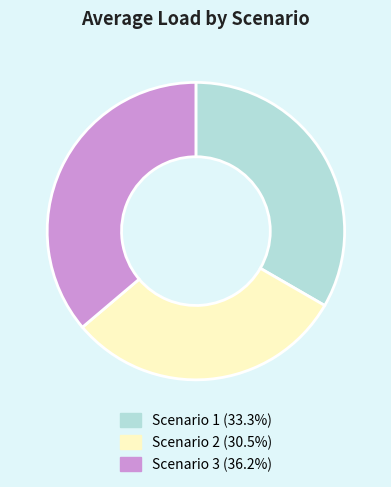

Combined, do Scenario 3 and Scenario 2 account for over 50%?

Yes